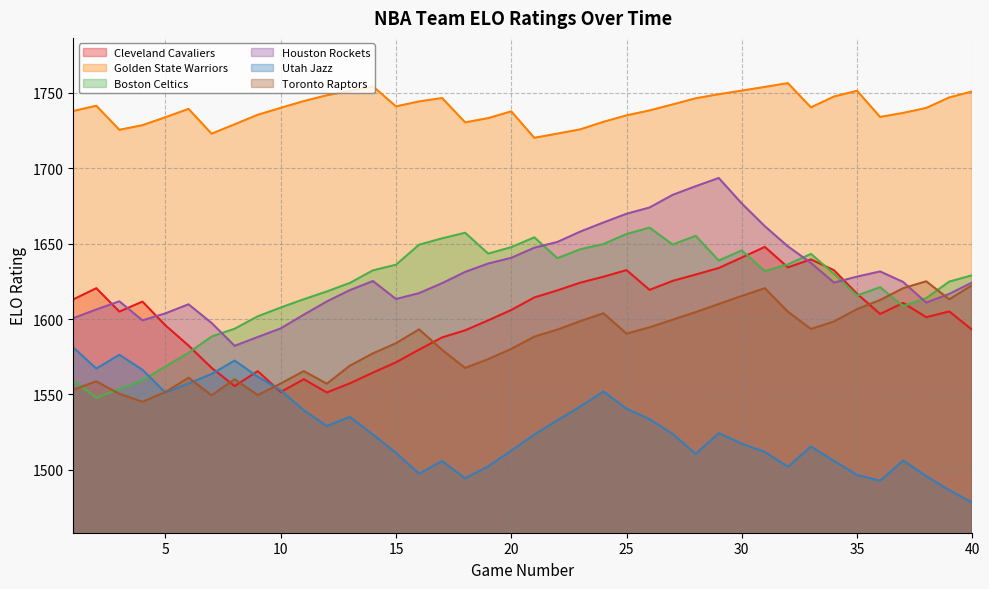

Reading left to right, what are all the values shown in this chart?

Cleveland Cavaliers: 1=1613.0	2=1620.4	3=1604.9	4=1611.6	5=1595.8	6=1582.4	7=1567.6	8=1555.6	9=1565.5	10=1551.6	11=1560.1	12=1551.3	13=1557.4	14=1564.5	15=1571.3	16=1579.7	17=1587.8	18=1592.5	19=1599.1	20=1606.0	21=1614.3	22=1619.0	23=1624.1	24=1628.0	25=1632.4	26=1619.3	27=1625.3	28=1629.5	29=1633.8	30=1640.8	31=1647.8	32=1634.3	33=1639.5	34=1632.3	35=1616.8	36=1603.3	37=1610.7	38=1601.2	39=1605.0	40=1592.8
Golden State Warriors: 1=1737.9	2=1741.4	3=1725.4	4=1728.5	5=1733.8	6=1739.3	7=1722.9	8=1729.1	9=1735.4	10=1740.0	11=1744.5	12=1748.3	13=1751.2	14=1754.3	15=1741.0	16=1744.2	17=1746.5	18=1730.4	19=1733.2	20=1737.7	21=1720.1	22=1722.9	23=1725.8	24=1730.7	25=1735.0	26=1738.3	27=1742.3	28=1746.3	29=1749.0	30=1751.4	31=1753.9	32=1756.4	33=1740.3	34=1747.5	35=1751.3	36=1734.0	37=1736.6	38=1739.9	39=1746.9	40=1750.9
Boston Celtics: 1=1559.2	2=1547.8	3=1553.6	4=1559.3	5=1568.6	6=1577.6	7=1588.4	8=1593.6	9=1601.8	10=1607.6	11=1613.1	12=1618.3	13=1623.9	14=1632.3	15=1636.0	16=1649.3	17=1653.5	18=1657.2	19=1643.4	20=1647.7	21=1654.2	22=1640.3	23=1646.3	24=1649.7	25=1656.4	26=1660.6	27=1649.4	28=1655.2	29=1638.8	30=1645.5	31=1631.8	32=1636.2	33=1643.2	34=1629.9	35=1615.6	36=1621.1	37=1608.5	38=1613.8	39=1624.8	40=1629.0
Houston Rockets: 1=1600.6	2=1606.3	3=1611.8	4=1599.1	5=1603.8	6=1609.8	7=1597.4	8=1582.2	9=1588.1	10=1593.8	11=1602.9	12=1611.7	13=1619.2	14=1625.2	15=1613.3	16=1617.2	17=1623.8	18=1631.2	19=1636.8	20=1640.6	21=1647.3	22=1651.1	23=1658.0	24=1664.0	25=1669.8	26=1673.9	27=1682.3	28=1688.1	29=1693.5	30=1676.6	31=1661.5	32=1648.2	33=1637.2	34=1624.2	35=1628.1	36=1631.5	37=1624.6	38=1610.9	39=1616.7	40=1624.3
Utah Jazz: 1=1581.1	2=1567.2	3=1576.3	4=1566.4	5=1551.2	6=1557.3	7=1563.6	8=1572.5	9=1561.8	10=1552.7	11=1539.5	12=1529.1	13=1535.1	14=1523.5	15=1511.3	16=1497.5	17=1505.9	18=1494.4	19=1502.4	20=1512.8	21=1523.4	22=1532.9	23=1542.0	24=1552.0	25=1540.6	26=1533.7	27=1523.8	28=1510.6	29=1524.3	30=1517.4	31=1511.9	32=1502.1	33=1515.5	34=1506.0	35=1496.6	36=1492.8	37=1506.2	38=1495.9	39=1486.6	40=1478.3
Toronto Raptors: 1=1553.2	2=1558.7	3=1550.4	4=1545.2	5=1551.6	6=1561.1	7=1549.4	8=1560.1	9=1549.6	10=1557.3	11=1565.5	12=1557.1	13=1569.1	14=1577.2	15=1584.0	16=1593.2	17=1579.6	18=1567.6	19=1573.4	20=1580.2	21=1588.3	22=1593.0	23=1598.7	24=1603.8	25=1590.3	26=1594.5	27=1599.5	28=1604.6	29=1610.0	30=1615.3	31=1620.5	32=1604.8	33=1593.4	34=1598.4	35=1606.6	36=1612.6	37=1620.4	38=1625.0	39=1613.1	40=1622.5